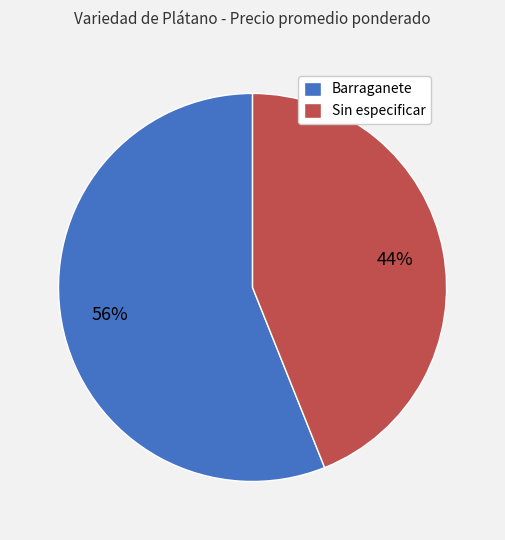

To the nearest percent, what portion does Sin especificar represent?

44%